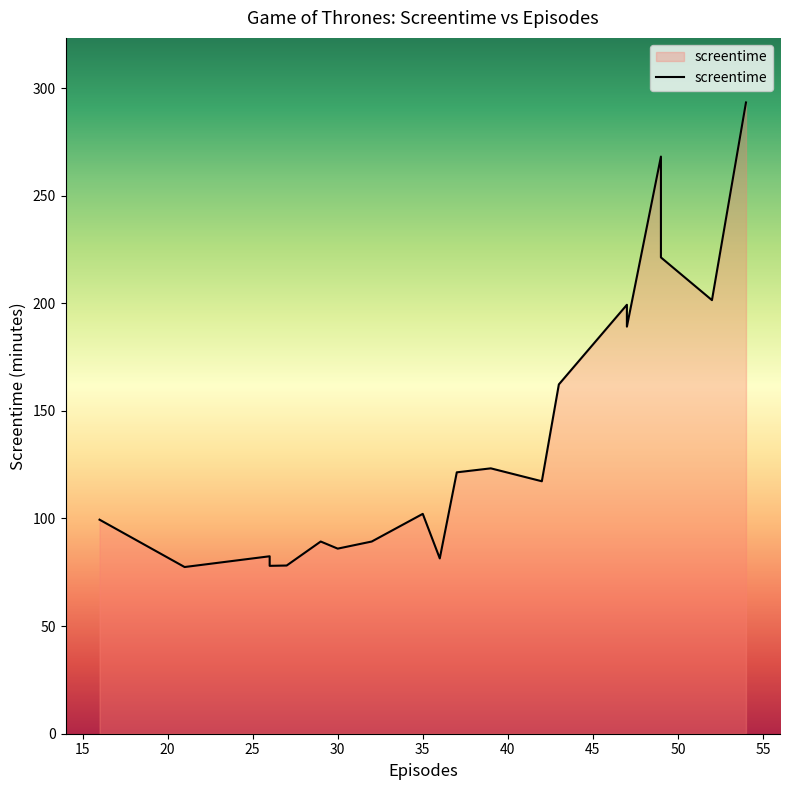

What is the minimum value shown in the chart?

77.5